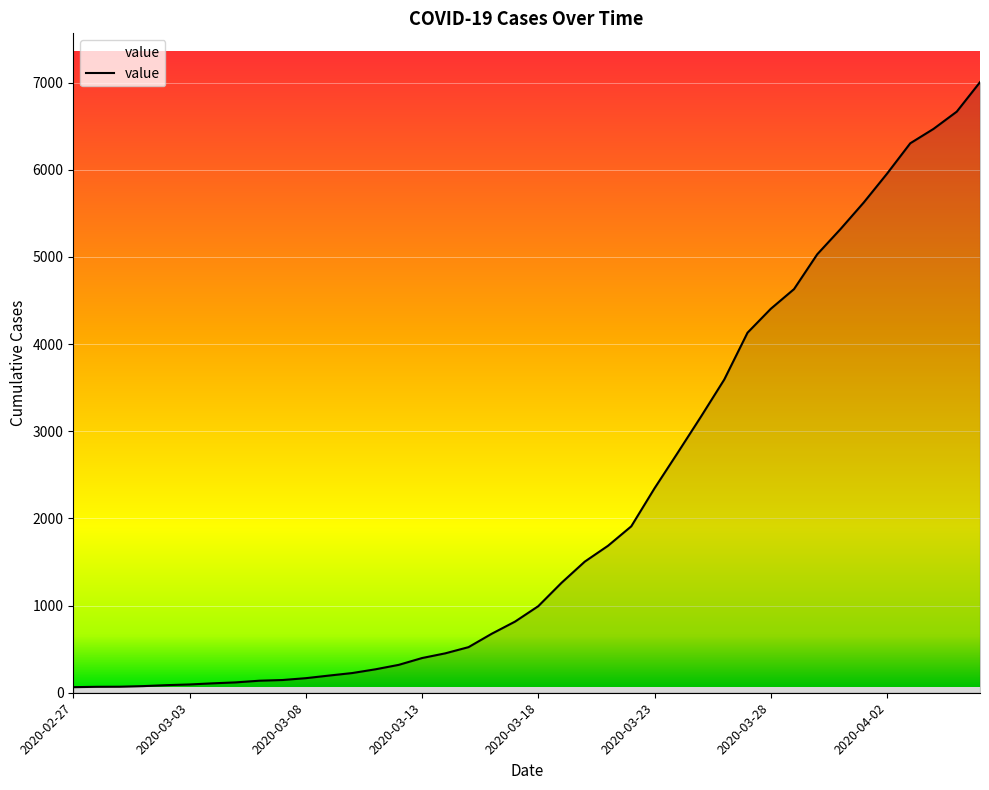

What is the greatest value displayed?

7004